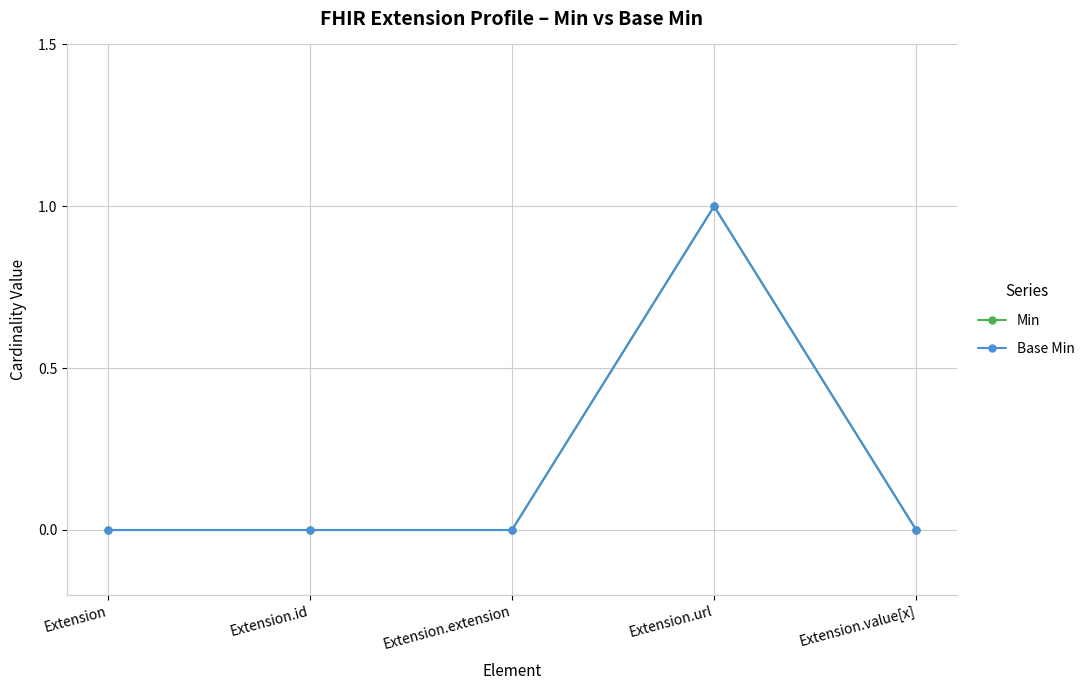

Reading left to right, extract all data points from this chart.

Min: 0	0	0	1	0
Base Min: 0	0	0	1	0